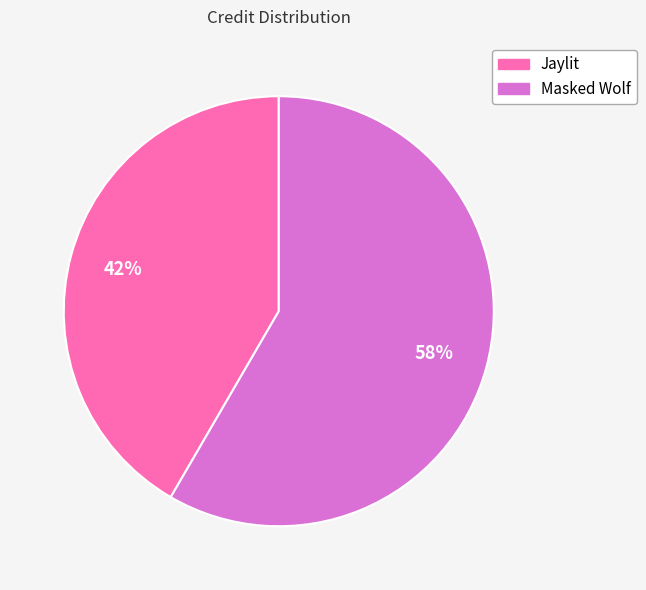

To the nearest percent, what is the combined percentage of Masked Wolf and Jaylit?

100%